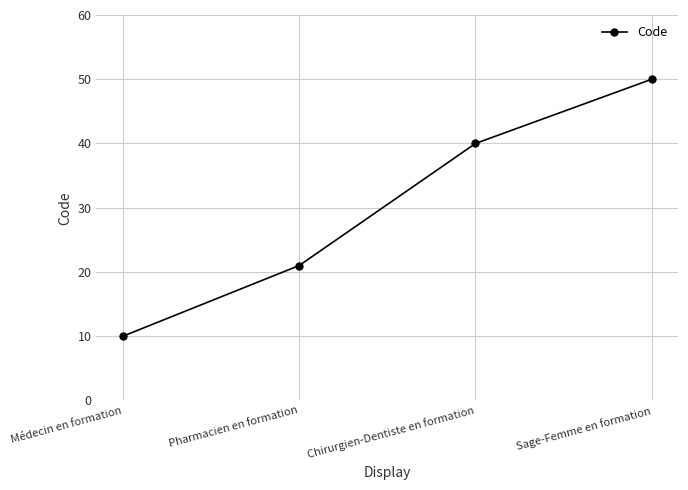

How many lines are shown in the chart?

1